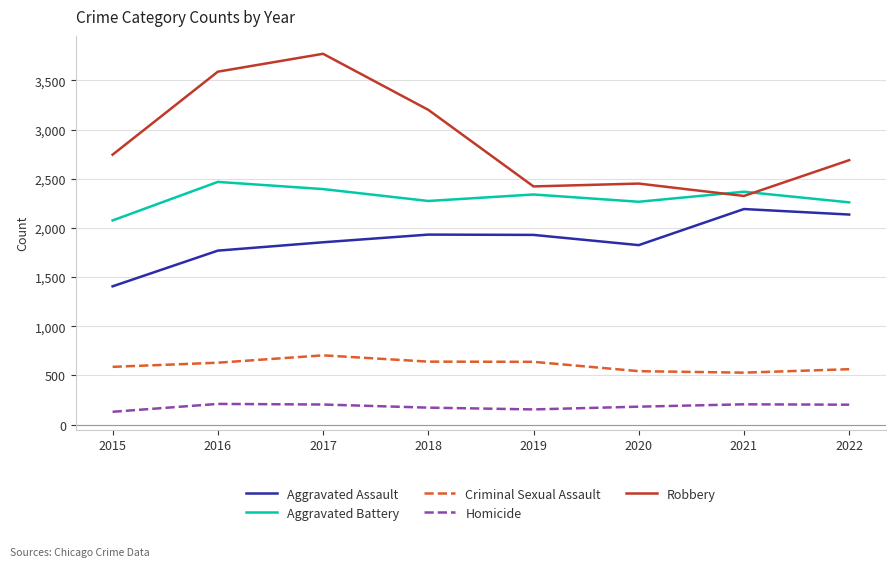

What is the smallest value displayed?

130